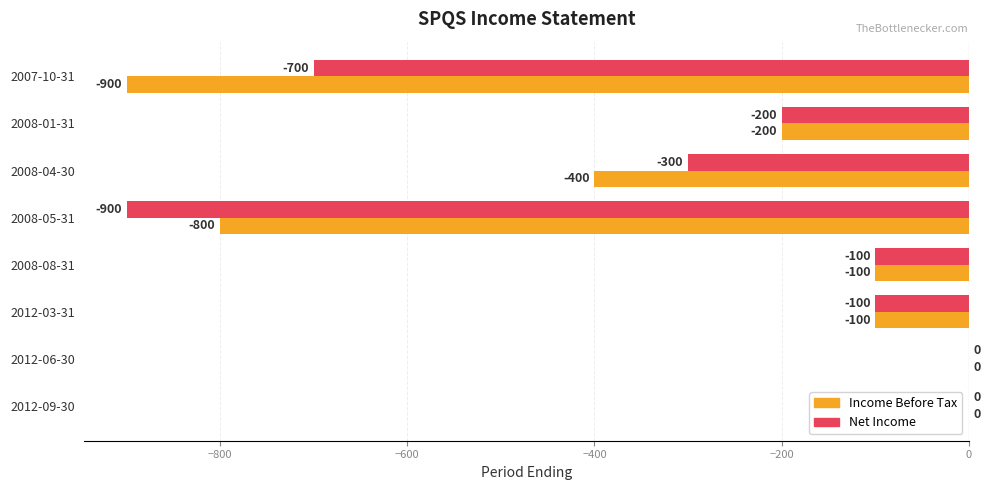

What is the sum of the Net Income values at 2008-05-31 and 2007-10-31?

-1600